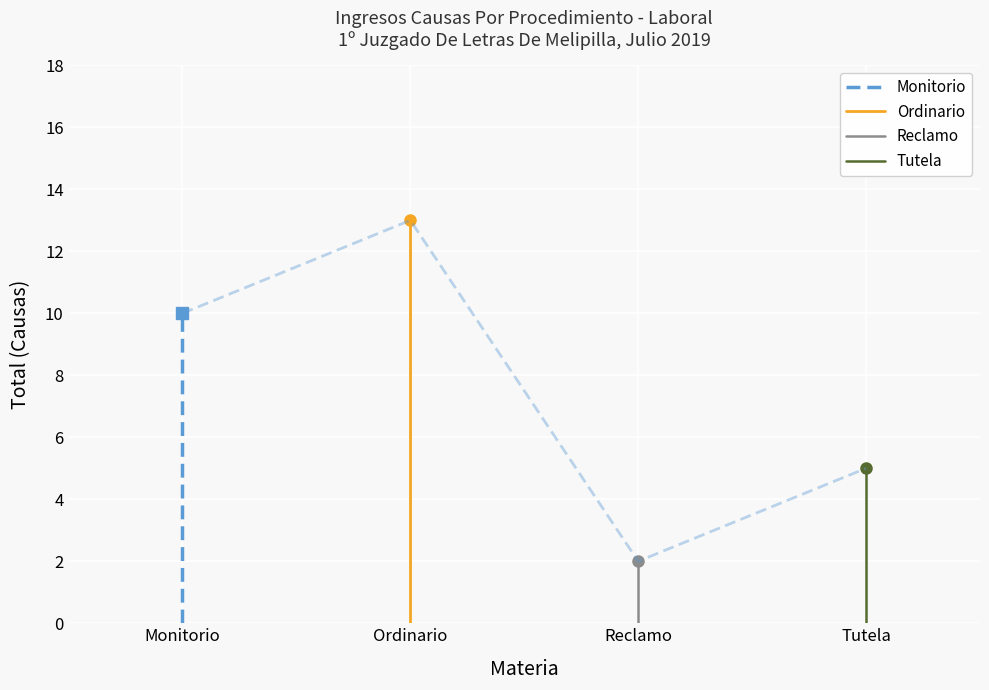

What is the difference between the maximum and minimum values in the Monitorio series?

10